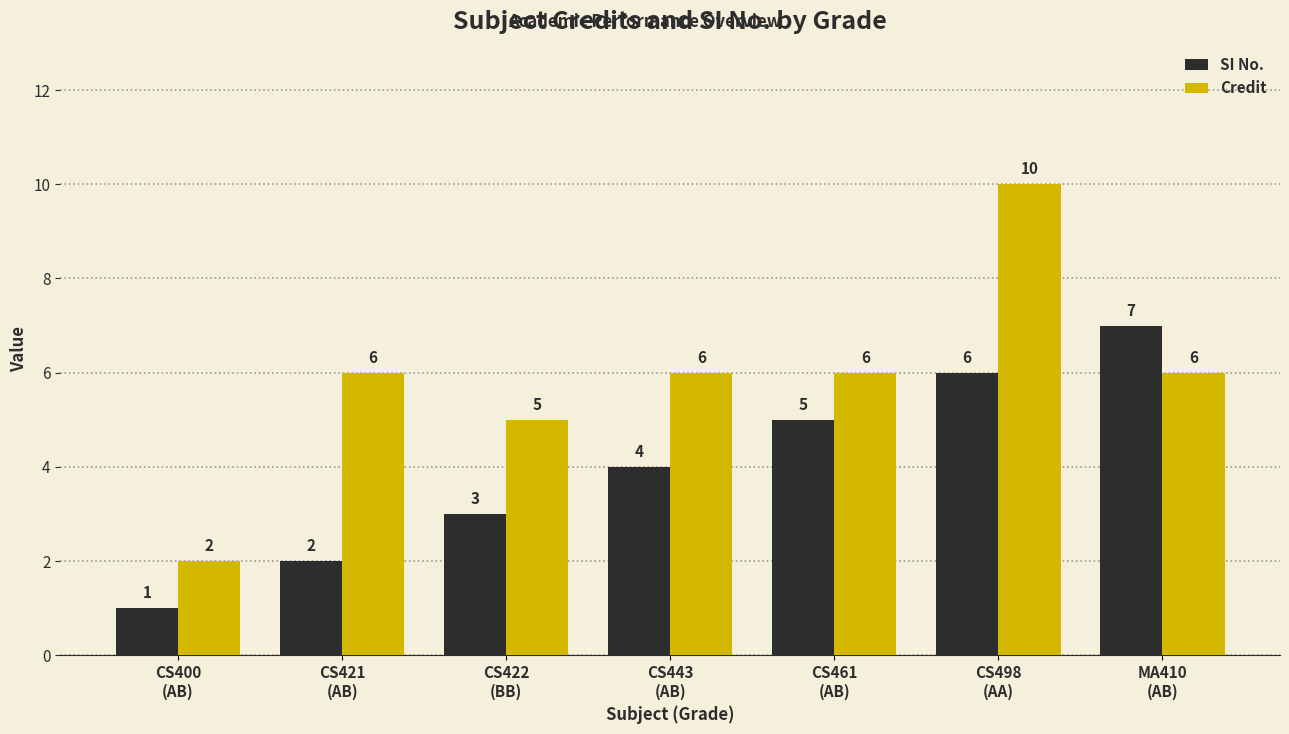

At how many categories does at least one series exceed 9?

1